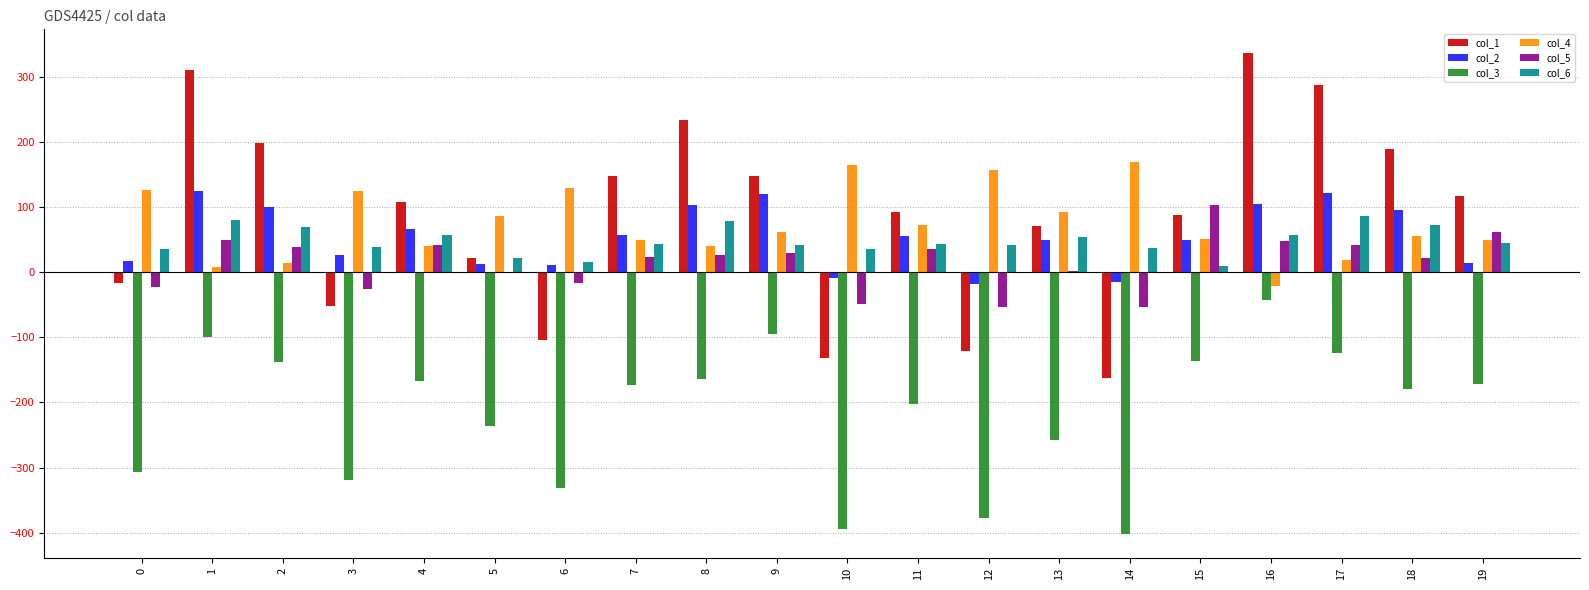

What is the difference between the col_2 values at 6 and 12?

30.1